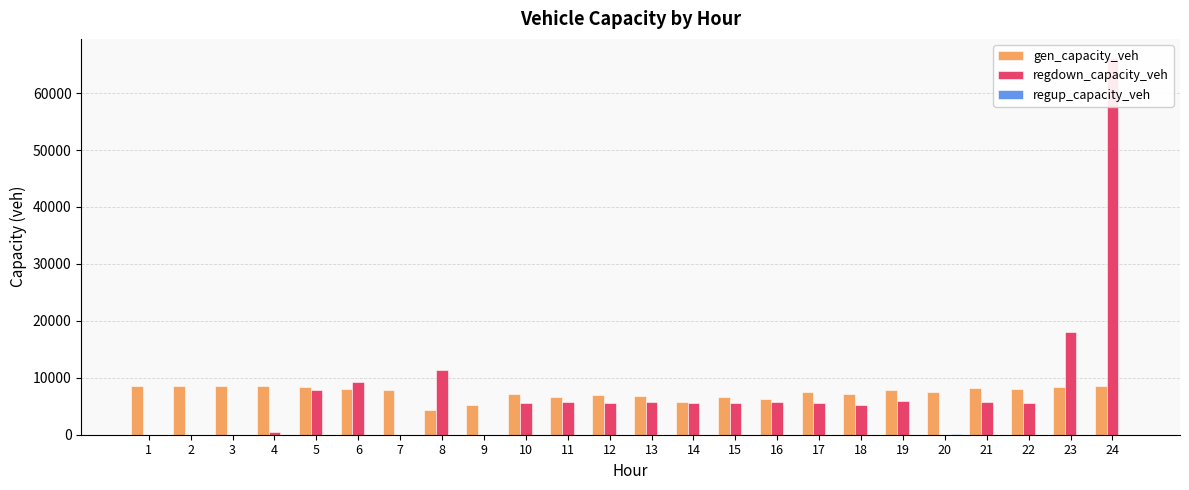

The value of regup_capacity_veh at 19 is 39.0. True or false?

False